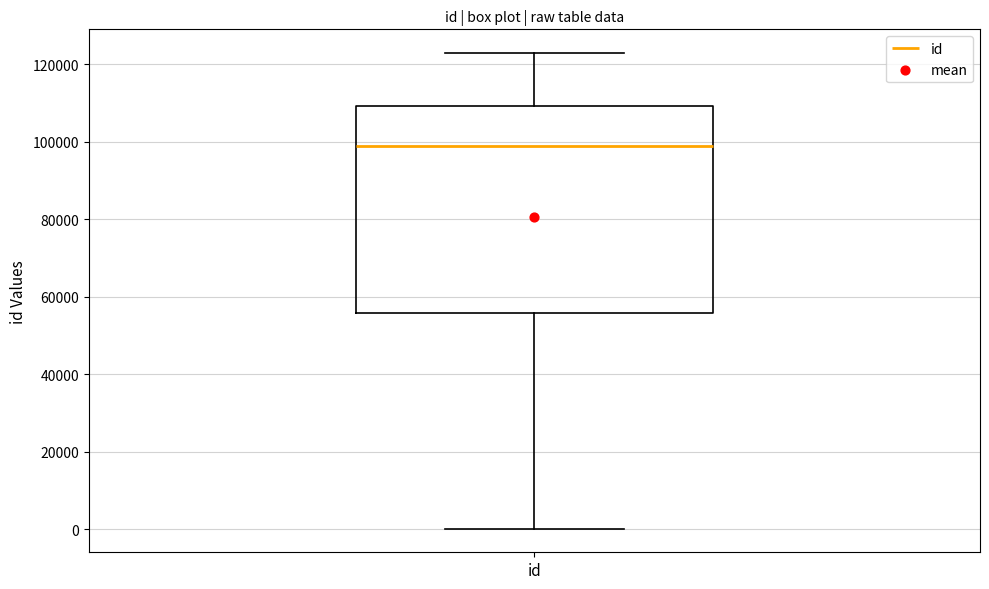

Transcribe this box plot: give where the median line is, the range the box spans, and where the two whiskers end, as read against the y-axis. The values are not printed on the chart, so give them approximately, as read against the axis.

median 98000, box 56000 to 110000, whiskers 0 to 122000